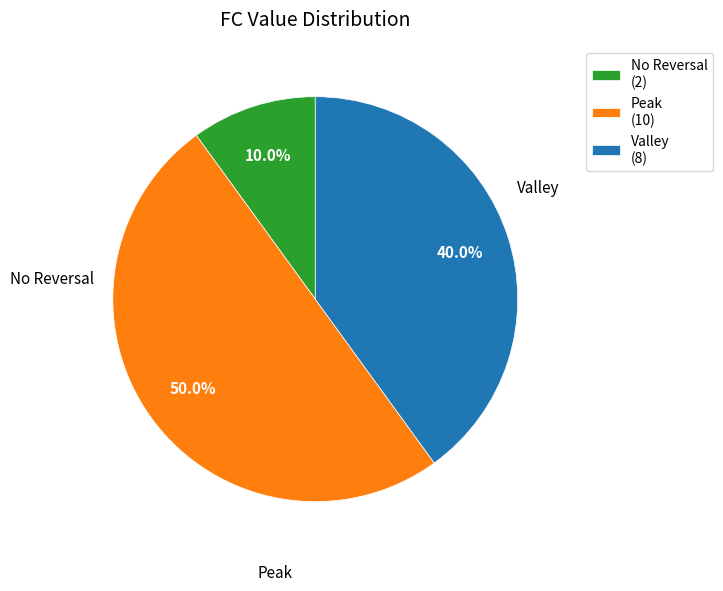

Does Valley (8) account for over 50% of the chart?

No